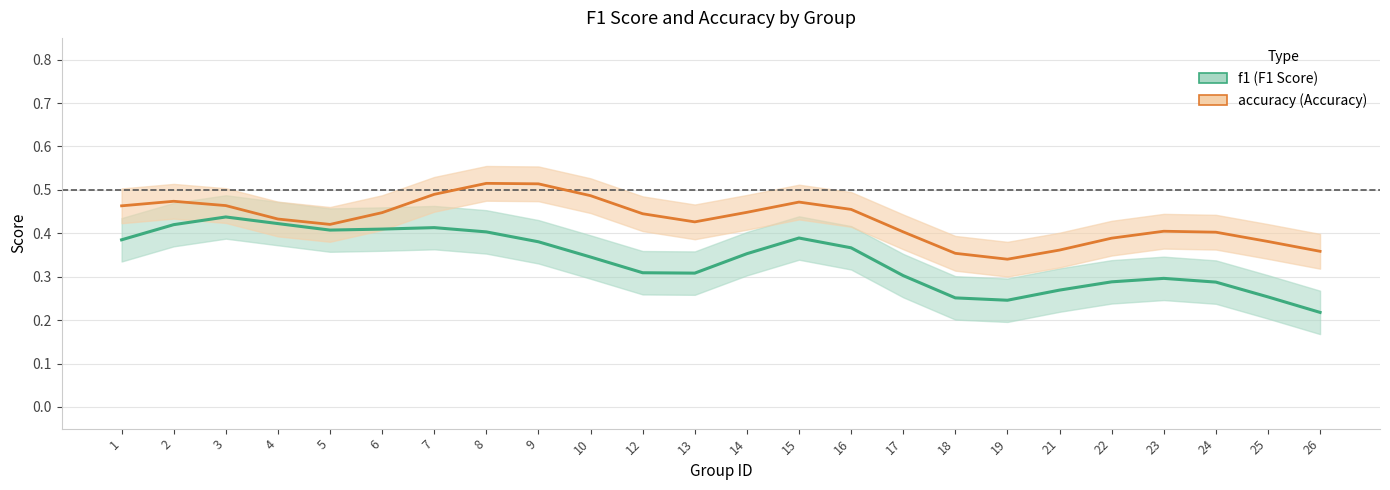

Reading left to right, transcribe all the data shown in this chart.

f1_line: 0.4	0.4	0.4	0.4	0.4	0.4	0.4	0.4	0.4	0.3	0.3	0.3	0.4	0.4	0.4	0.3	0.3	0.2	0.3	0.3	0.3	0.3	0.3	0.2
accuracy_line: 0.5	0.5	0.5	0.4	0.4	0.4	0.5	0.5	0.5	0.5	0.4	0.4	0.4	0.5	0.5	0.4	0.4	0.3	0.4	0.4	0.4	0.4	0.4	0.4